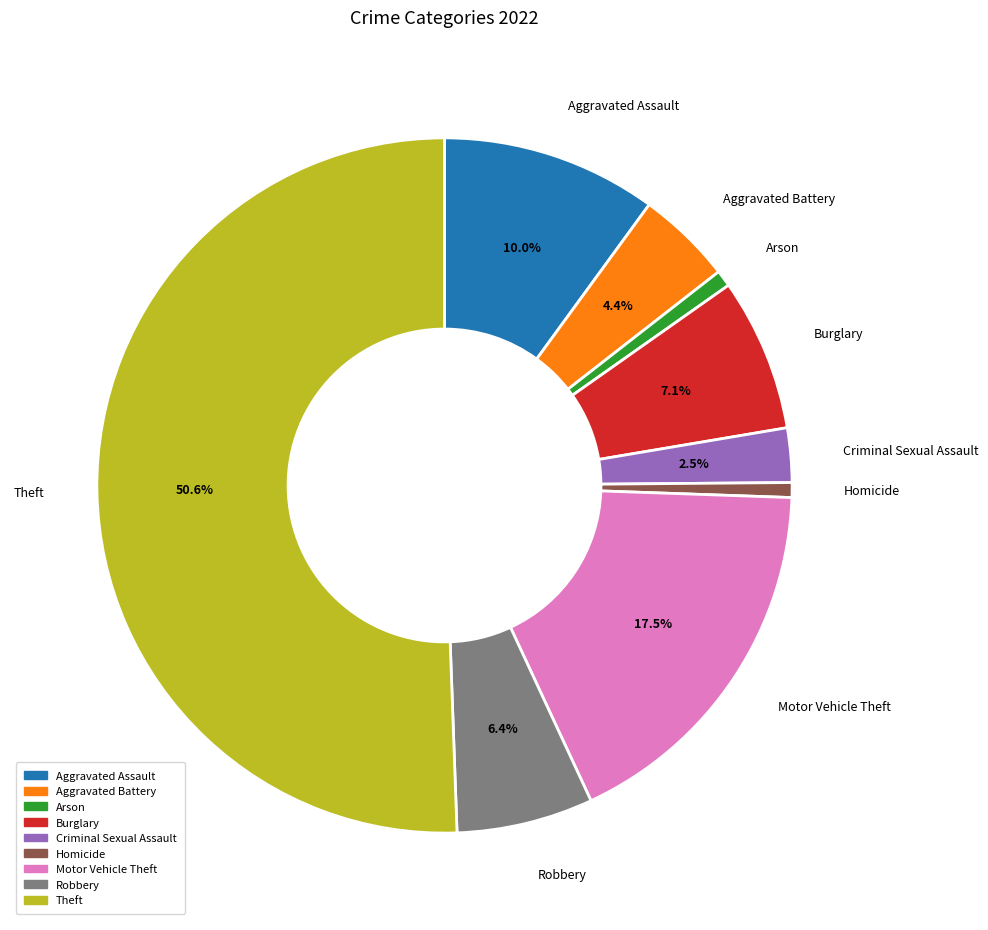

The Arson slice represents 12% of the pie. True or false?

False